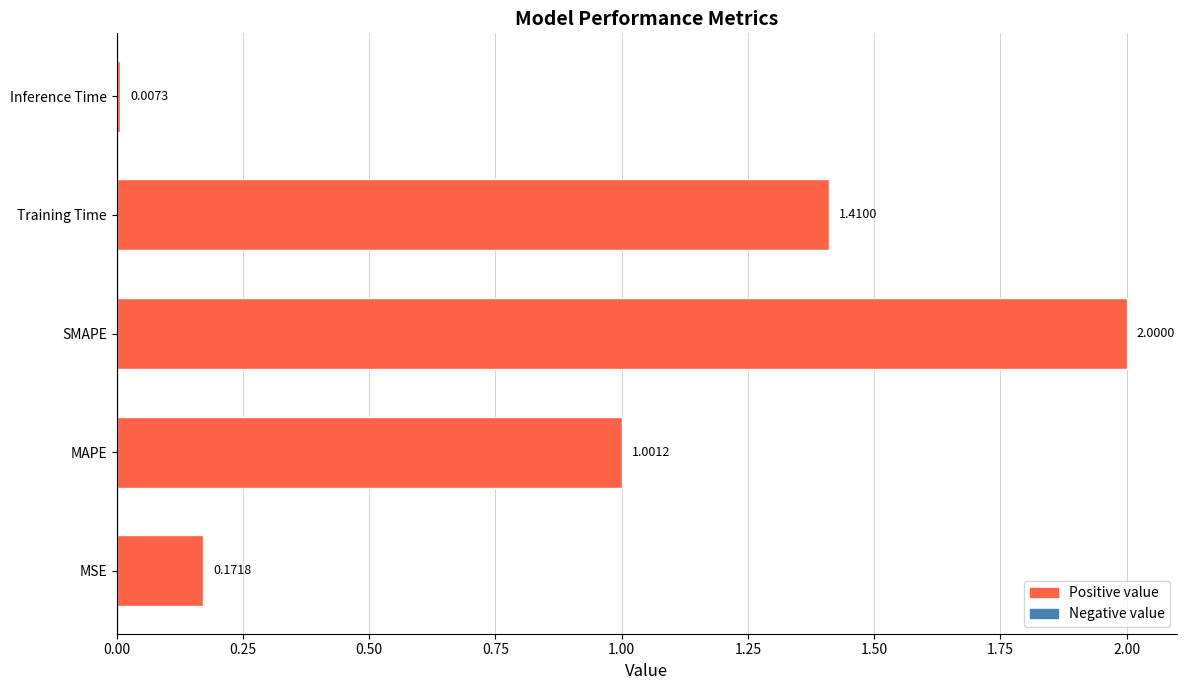

How many bars are there in total?

5